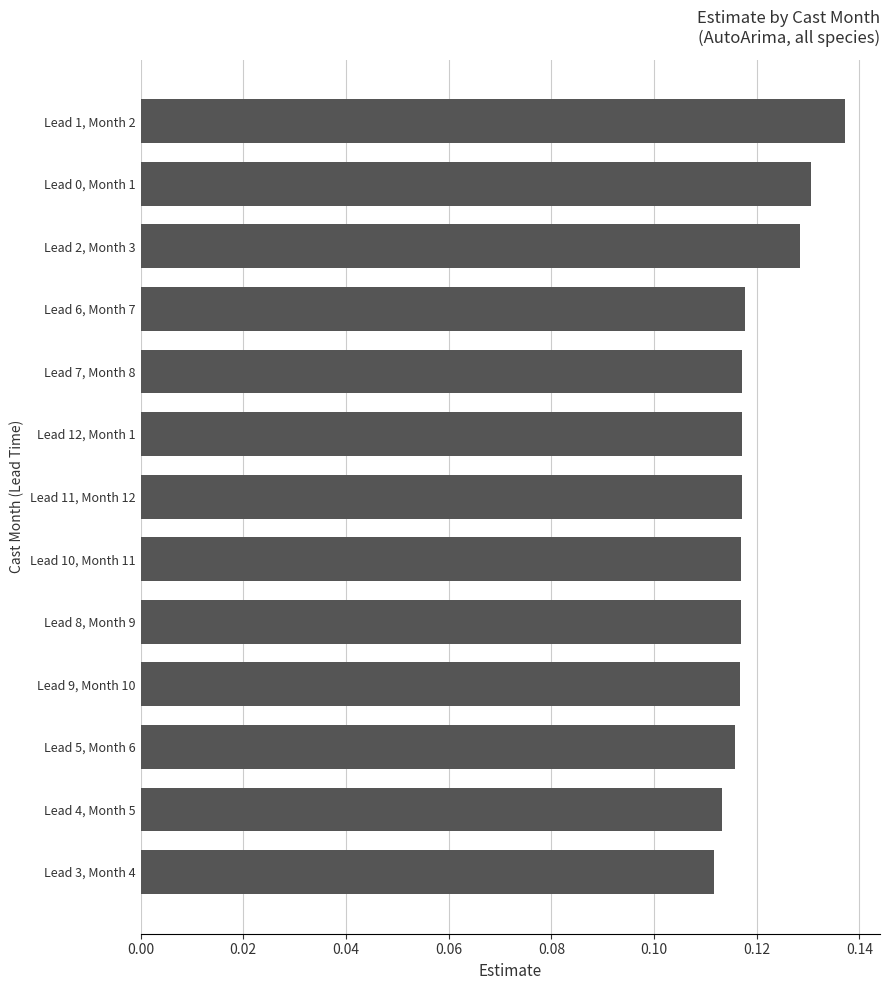

Does the chart contain any negative values?

No